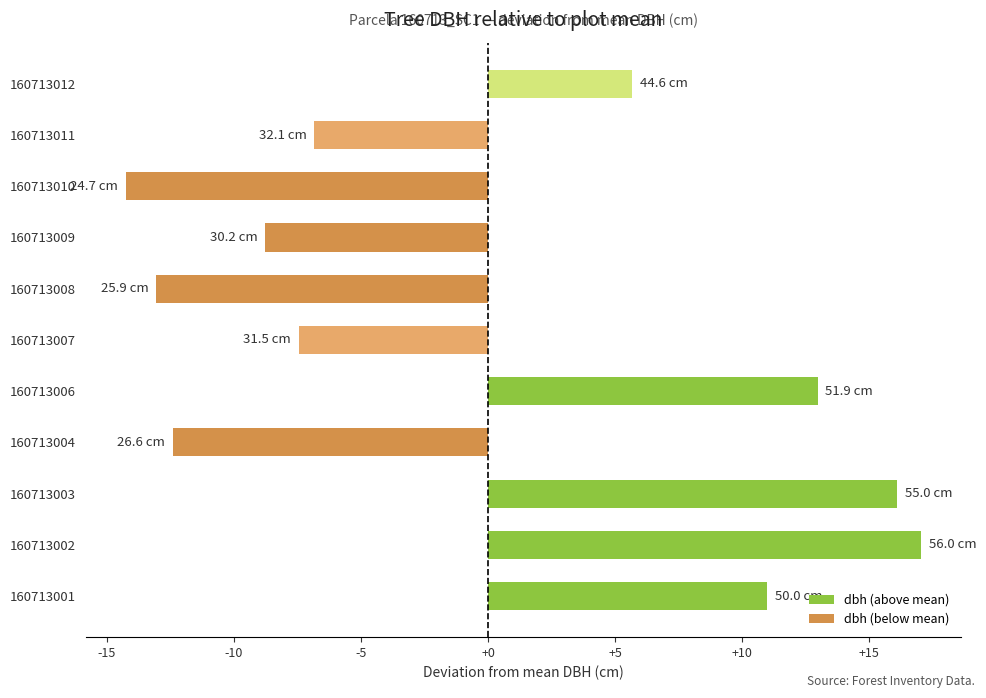

What is the difference between the values at 160713011 and 160713004?

5.6